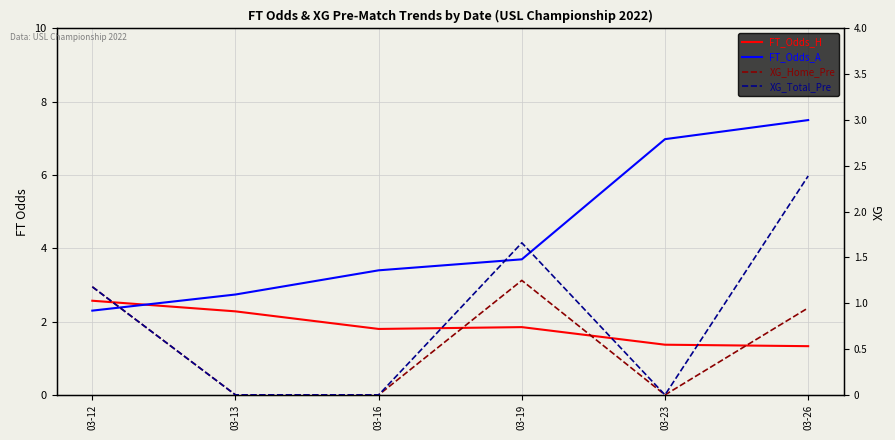

True or false: XG_Home_Pre and FT_Odds_A cross at least once.

False